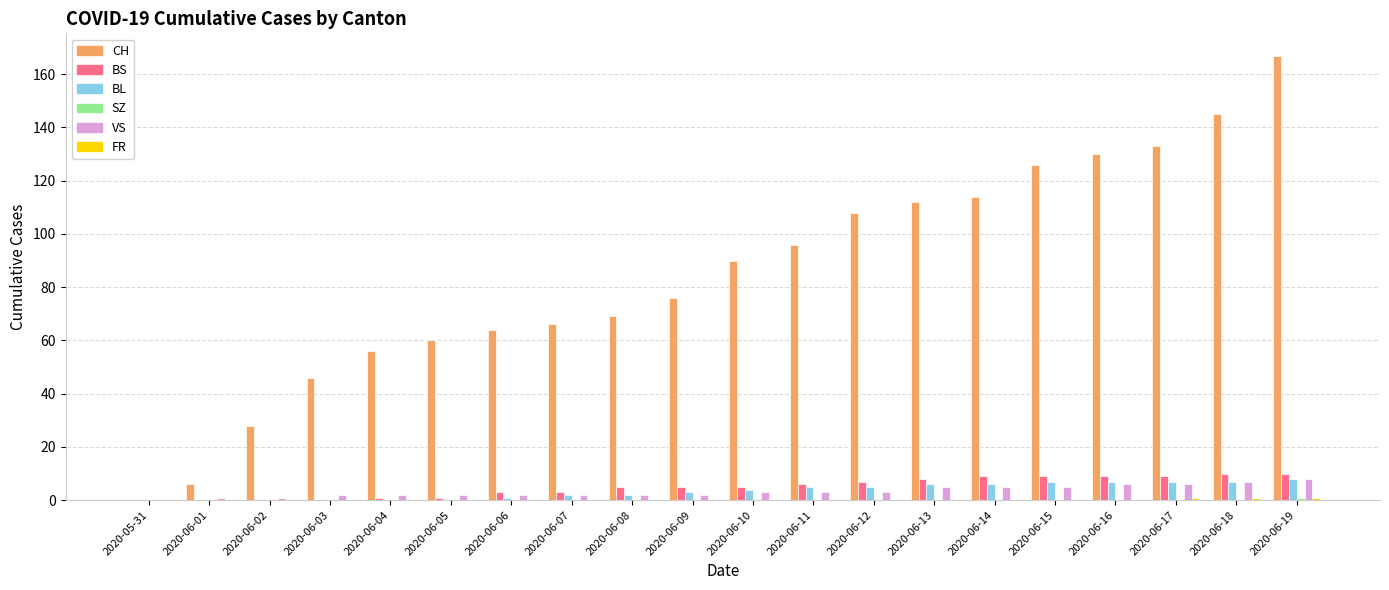

How many data points does each series have?

20